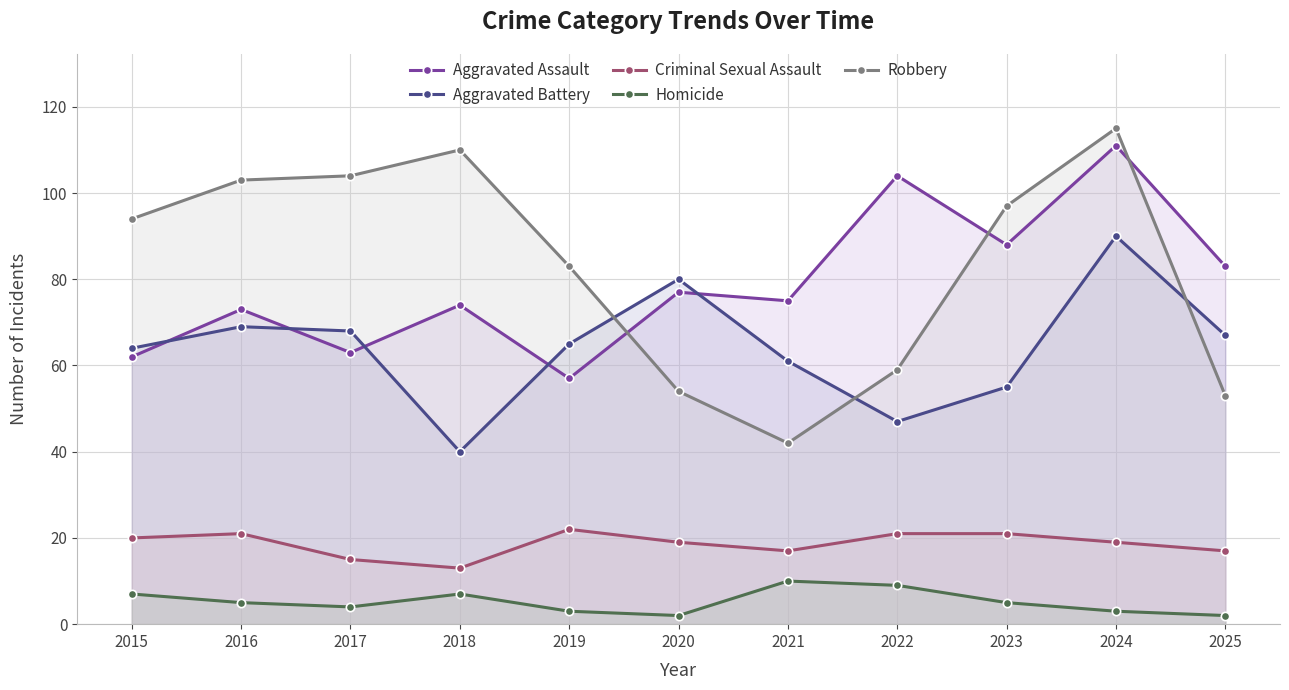

The Aggravated Battery series shows 91 at 2015. True or false?

False